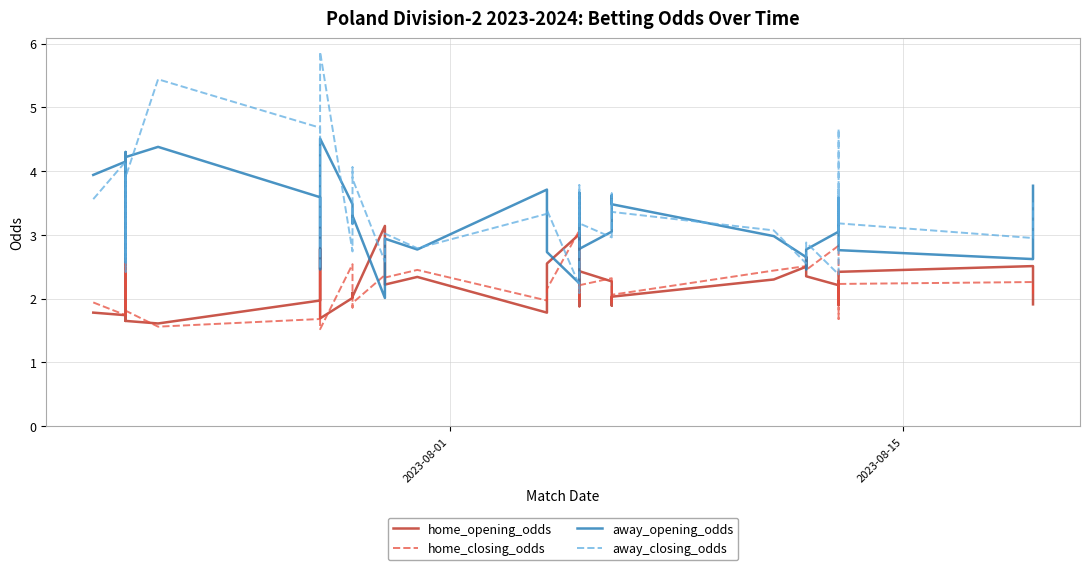

Reading left to right, what are all the values shown in this chart?

home_opening_odds: 1.8	1.7	1.6	1.9	2.6	2.2	2.5	1.6	1.6	2.0	2.8	1.7	2.0	2.1	2.0	3.1	2.2	2.3	1.8	2.5	3.0	2.6	1.9	2.4	2.3	1.9	2.0	2.3	2.5	2.6	2.4	2.2	2.3	2.2	1.9	2.4	2.5	2.2	2.1	1.9
home_closing_odds: 1.9	1.7	1.8	2.0	2.6	2.5	2.4	1.8	1.6	1.7	3.1	1.5	2.5	1.9	1.9	2.4	2.3	2.5	2.0	2.1	3.1	3.0	2.0	2.2	2.3	1.9	2.1	2.4	2.5	2.5	2.5	2.8	1.9	2.2	1.7	2.2	2.3	2.1	2.1	2.1
away_opening_odds: 3.9	4.2	4.3	3.8	2.6	3.0	2.6	4.2	4.4	3.6	2.5	4.5	3.5	3.2	3.3	2.0	2.9	2.8	3.7	2.7	2.2	2.5	3.7	2.8	3.0	3.6	3.5	3.0	2.6	2.5	2.8	3.0	3.1	3.1	3.6	2.8	2.6	3.0	3.3	3.8
away_closing_odds: 3.6	4.2	4.1	3.4	2.4	2.6	2.8	3.9	5.4	4.7	2.5	5.9	2.7	4.1	3.9	2.6	3.0	2.8	3.3	3.4	2.2	2.1	3.8	3.2	3.0	3.6	3.4	3.1	2.5	2.5	2.9	2.4	3.7	3.1	4.7	3.2	3.0	3.3	3.4	3.5